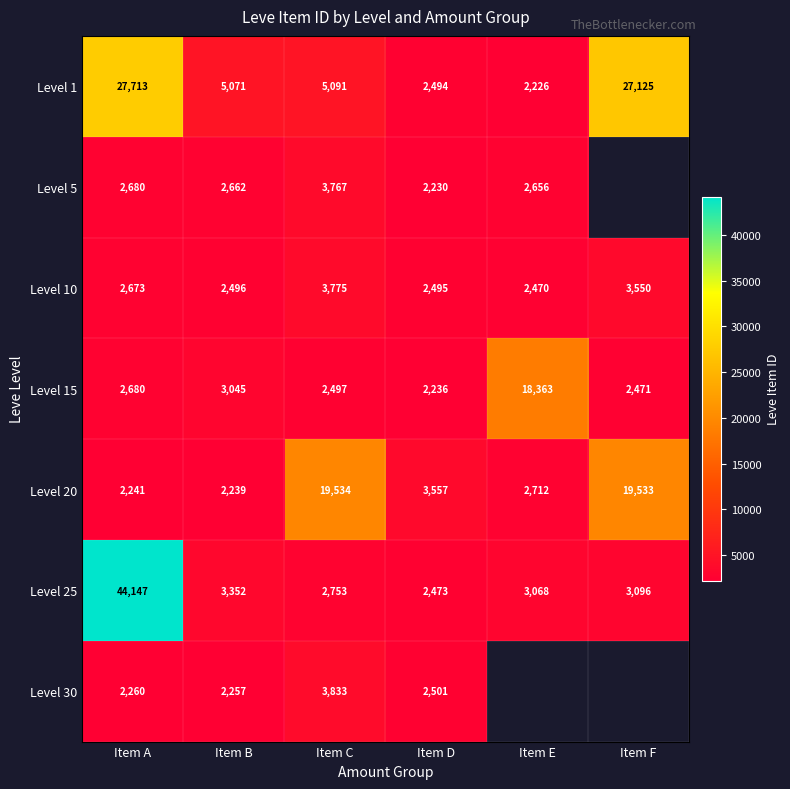

What is the total value across all series at Item C?

41250